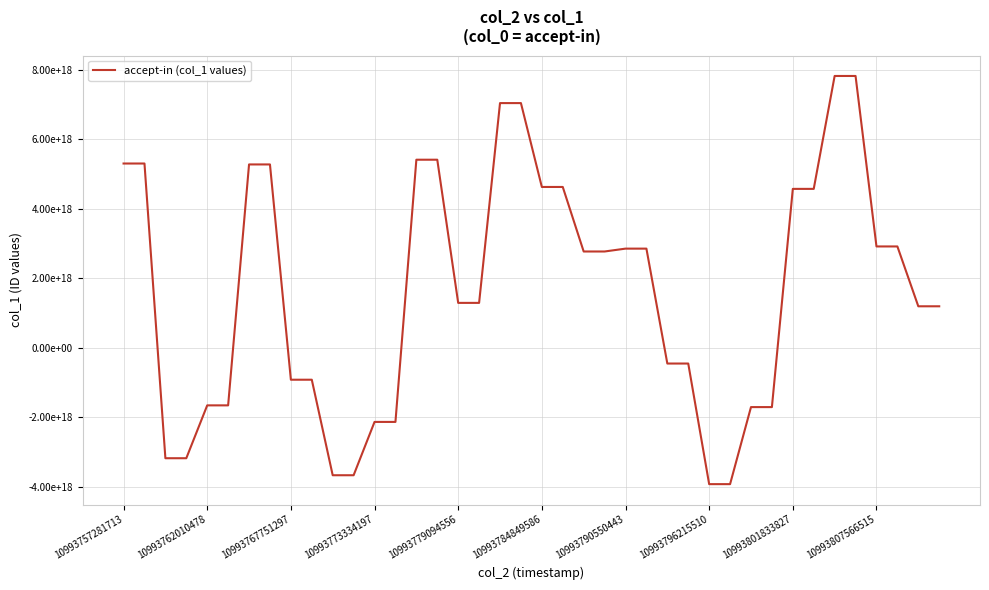

What is the label of the 9th point from the right?

31